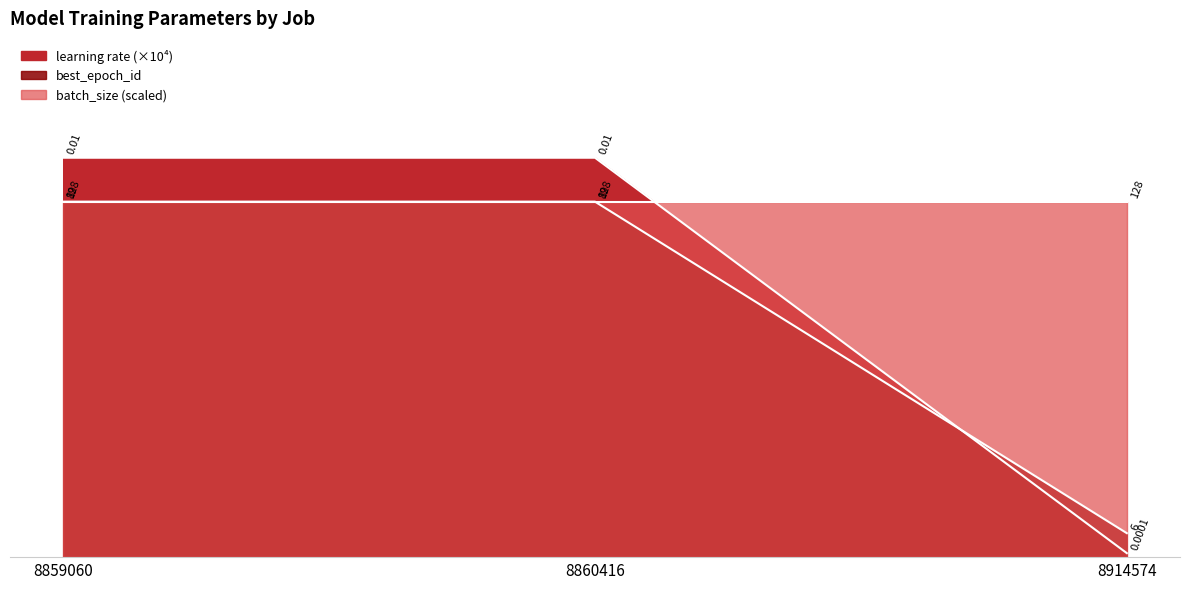

Does the chart have visible grid lines?

No